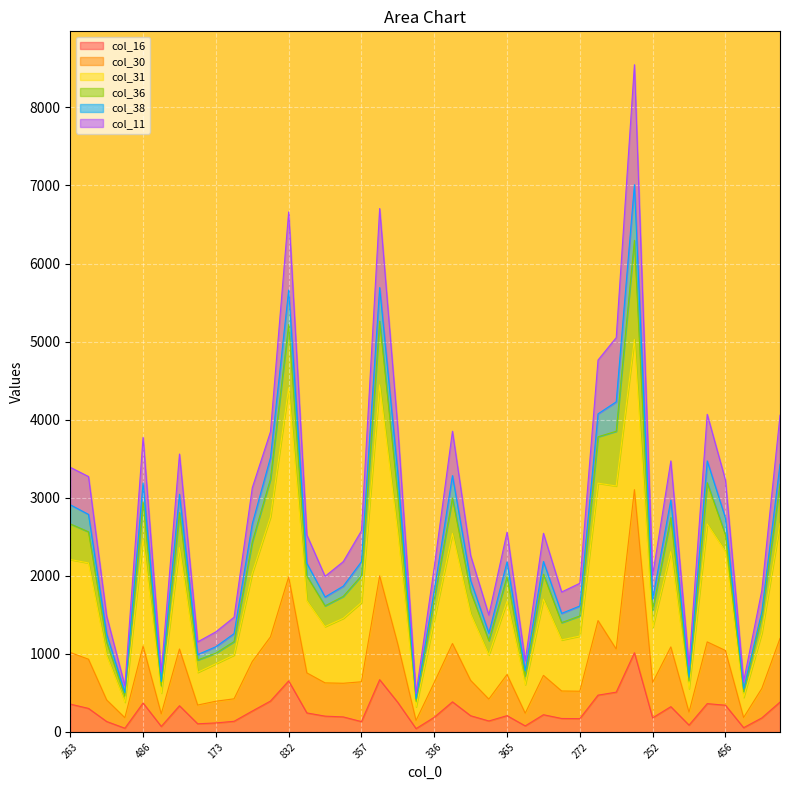

What are all the series names shown in the legend?

col_16, col_30, col_31, col_36, col_38, col_11